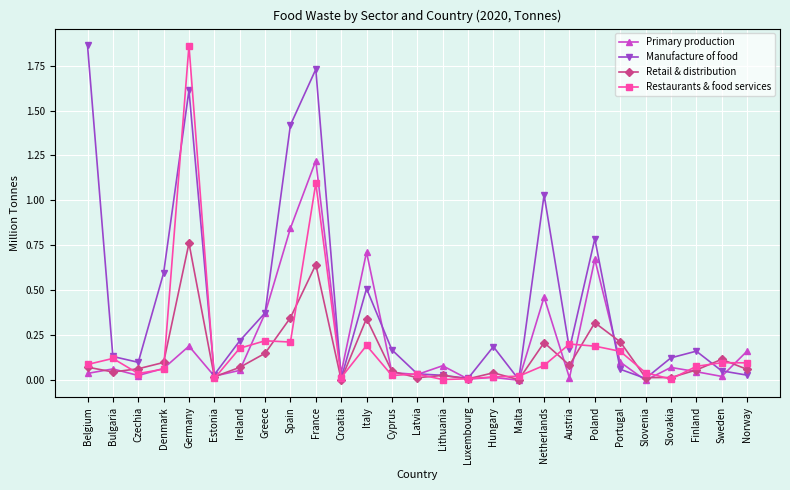

At how many categories does at least one series exceed 0?

27